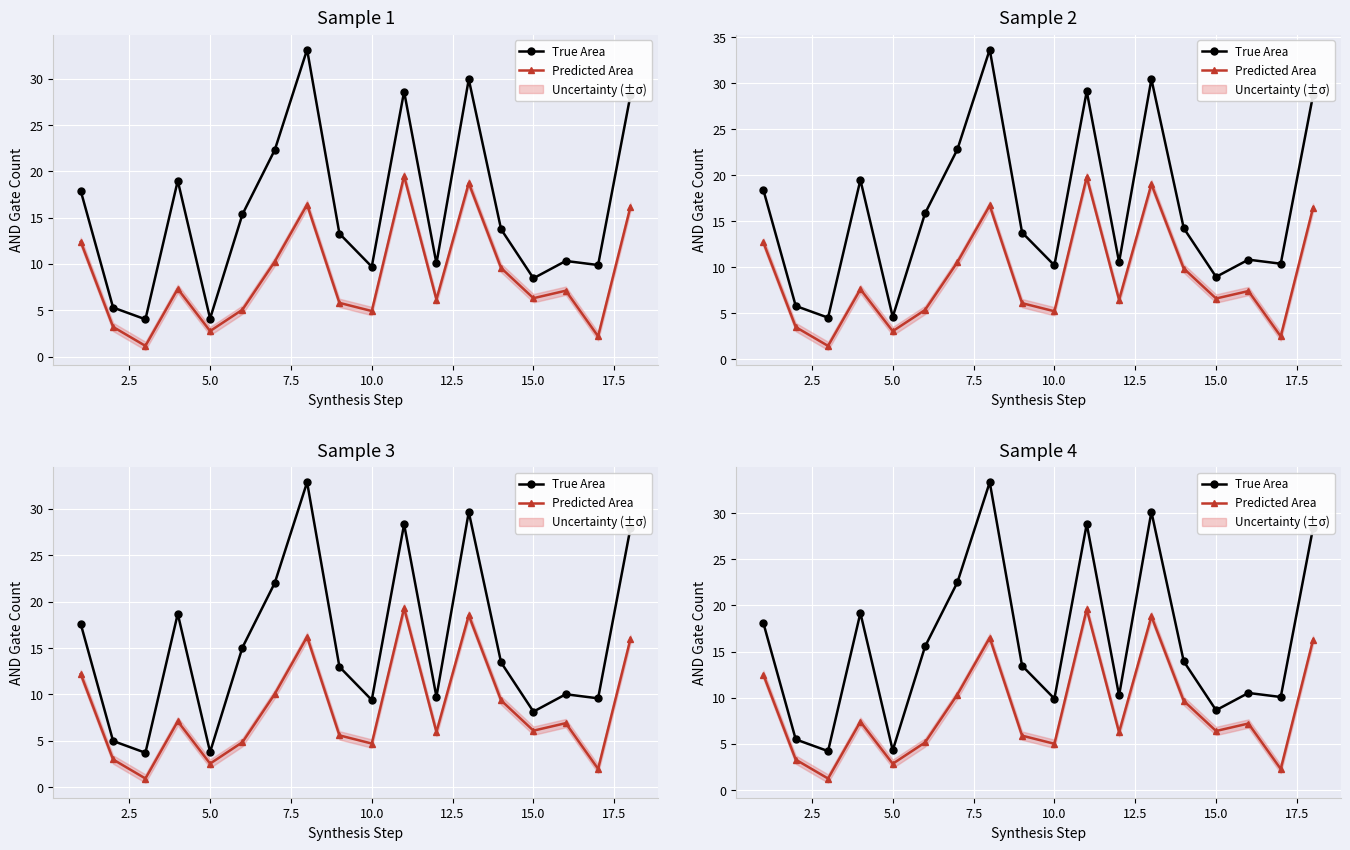

At how many categories does at least one series exceed 11?

10